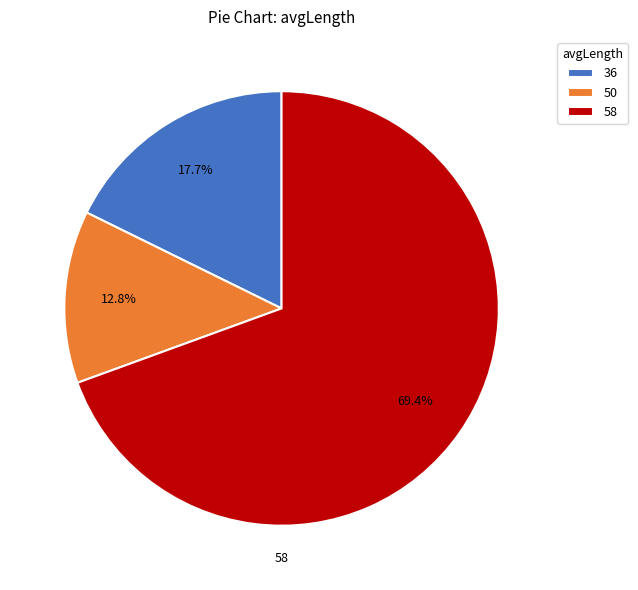

How many segments does this pie chart have?

3